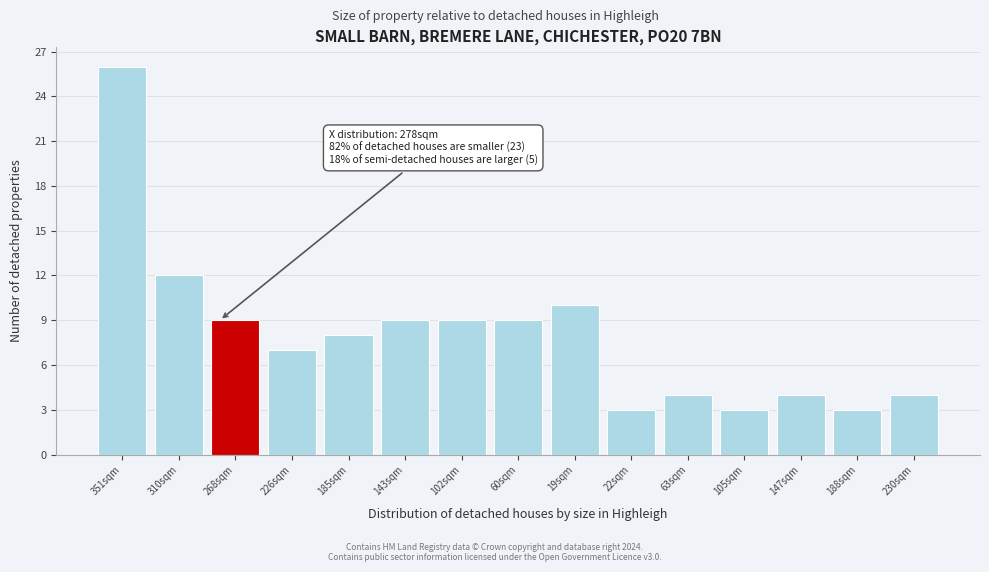

Reading right to left, extract all data points from this chart.

4	3	4	3	4	3	10	9	9	9	8	7	9	12	26